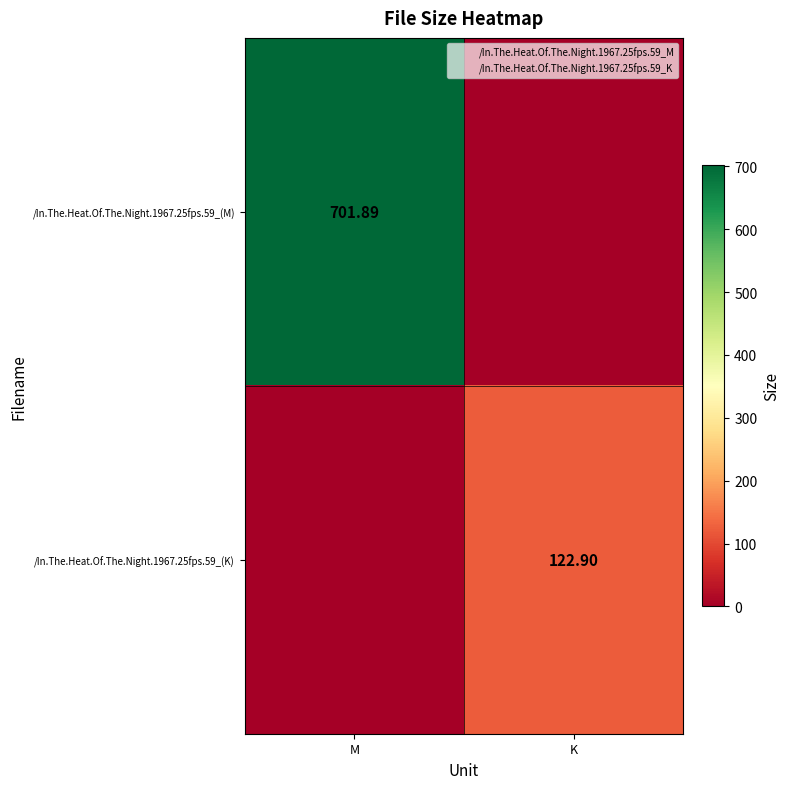

Between M and K, which series saw the biggest shift?

/In.The.Heat.Of.The.Night.1967.25fps.59_(M)